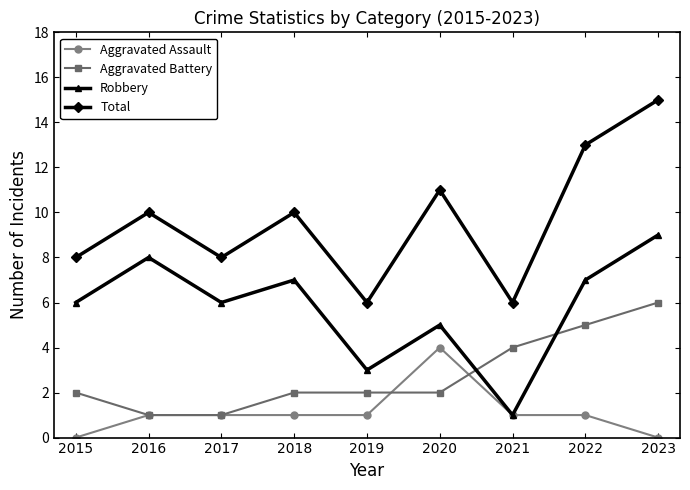

True or false: Total and Aggravated Battery intersect in this chart.

False